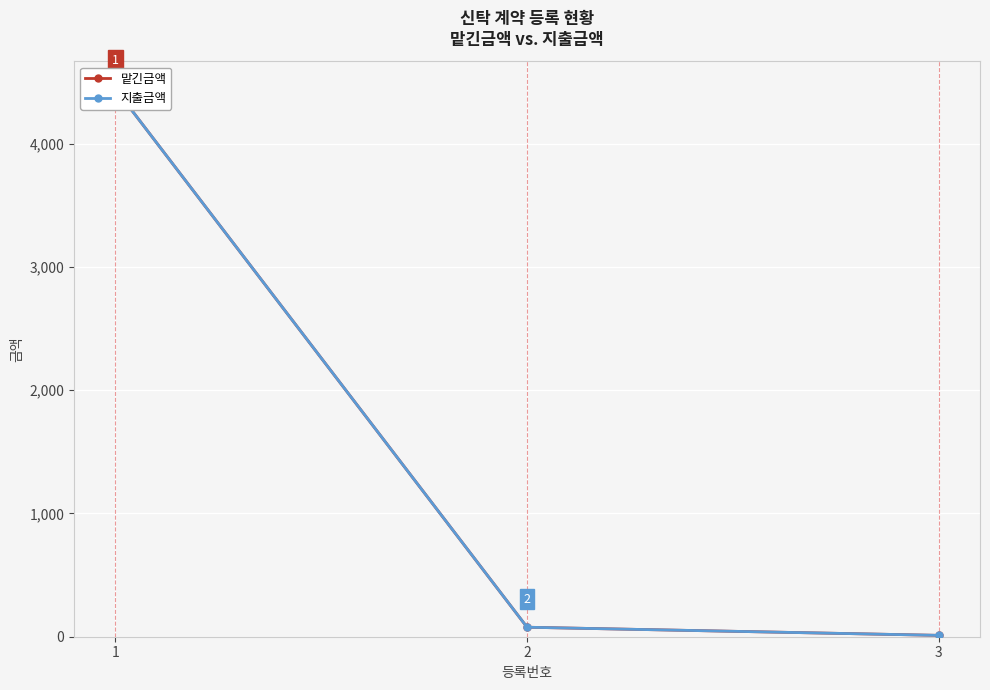

Where does the 맡긴금액 series first go above 77?

1